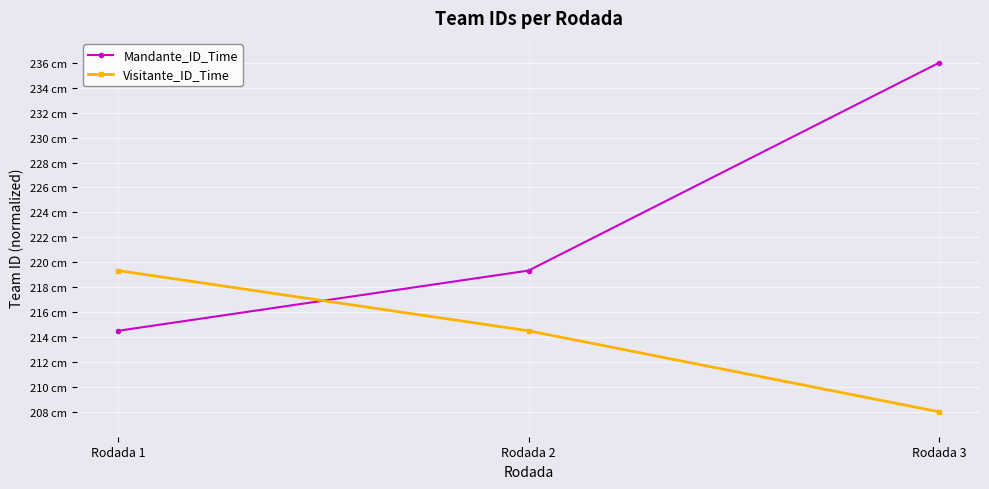

What are all the series names shown in the legend?

Mandante_ID_Time, Visitante_ID_Time